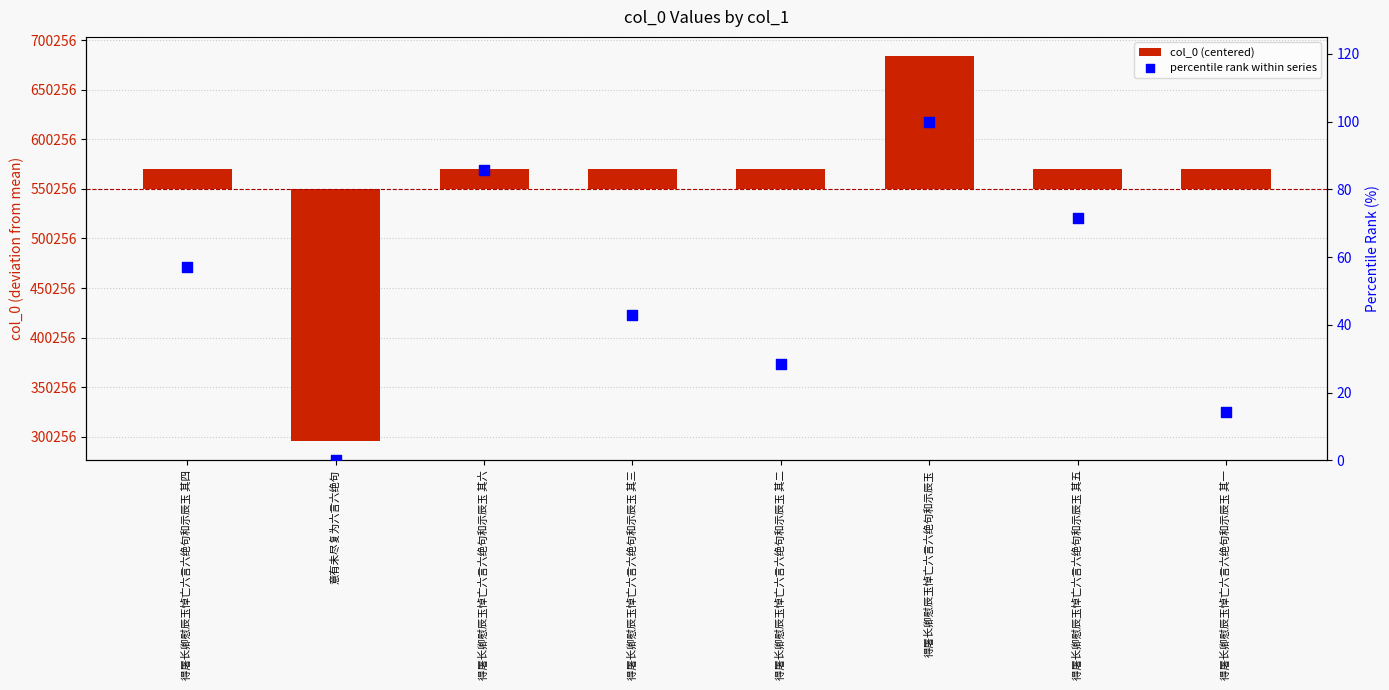

At which category is the sum across all series the highest?

得屠长卿慰辰玉悼亡六言六绝句和示辰玉